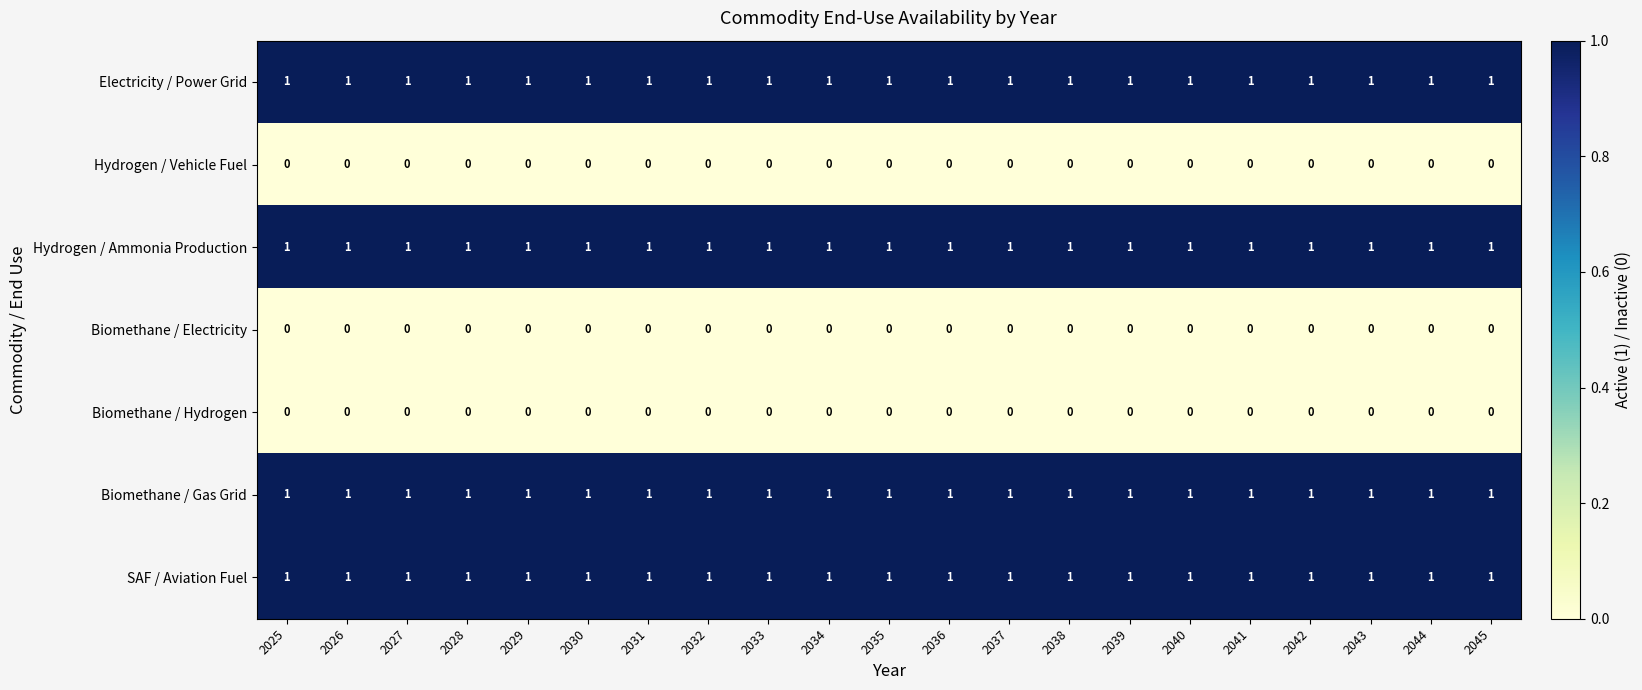

At how many categories does at least one series exceed 0?

21